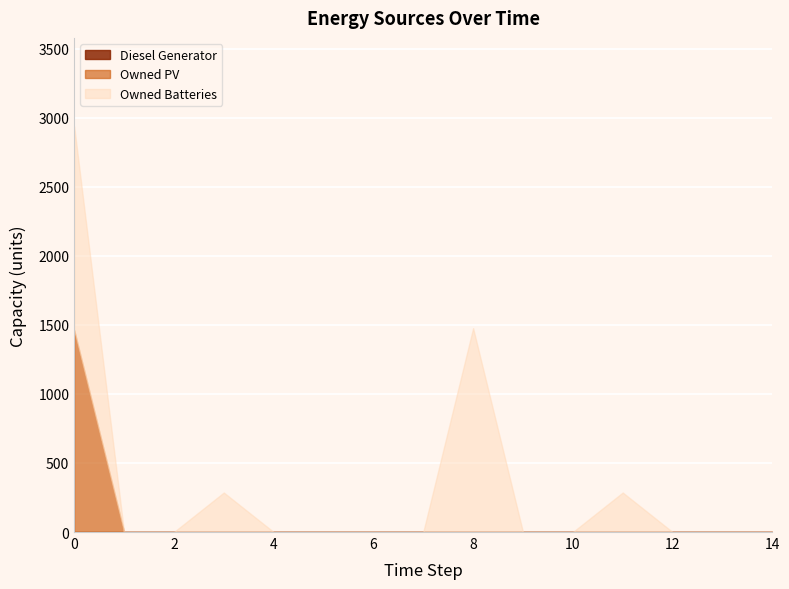

At which label is Owned Batteries closest to 738?

3